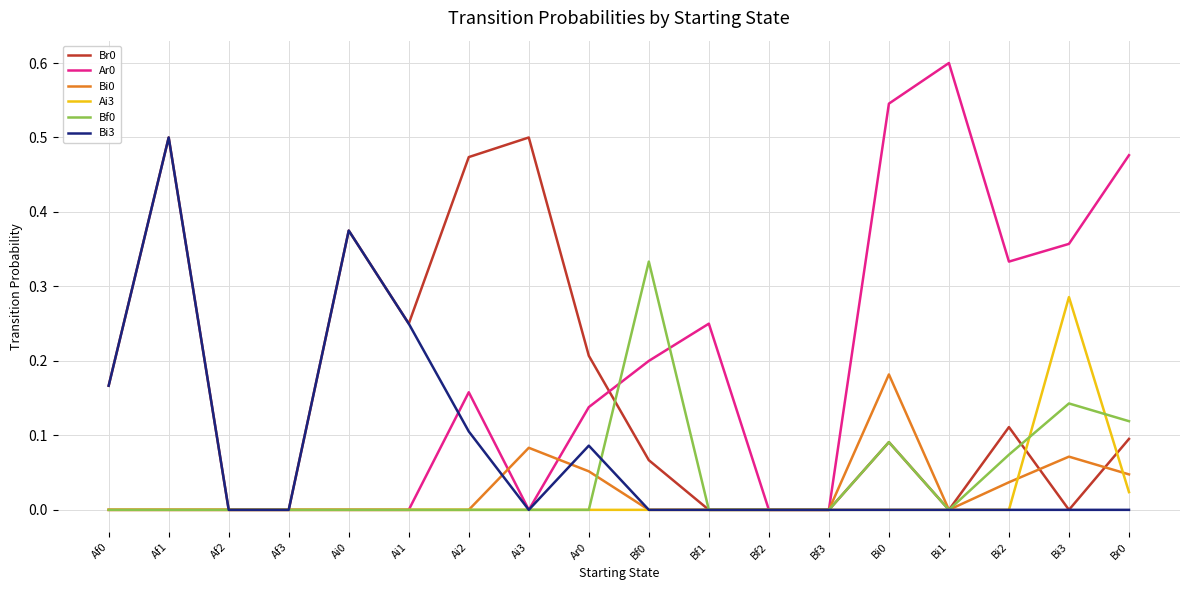

Which category has the highest value in the Ai3 series?

Bi3